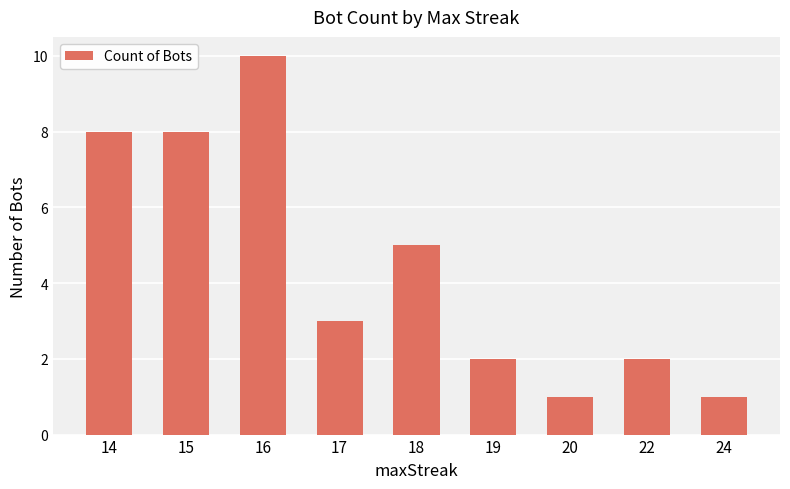

What is the change in value from 14 to 18?

-3